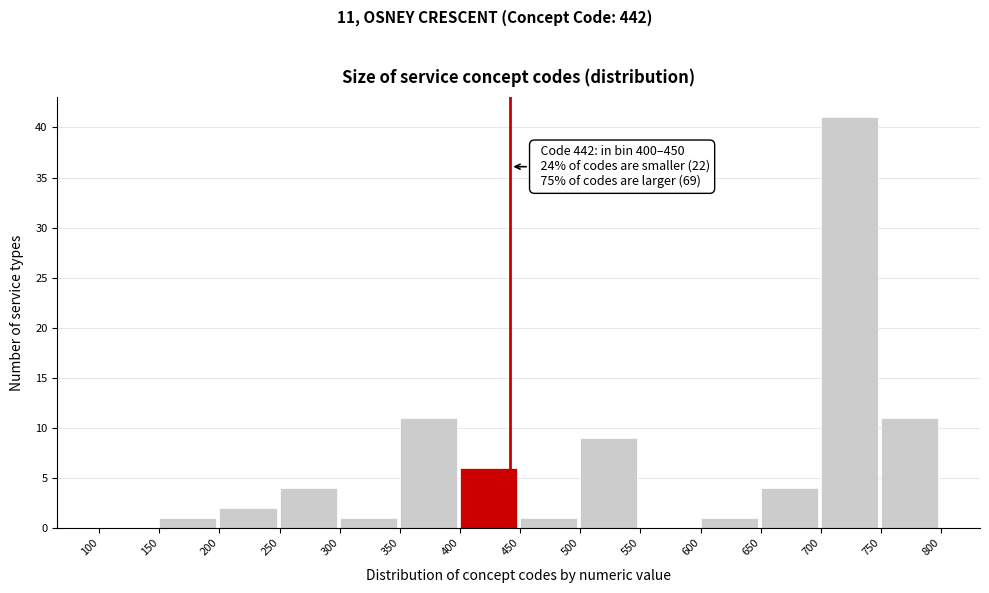

Which range on the x-axis has the tallest bar?

700 to 750